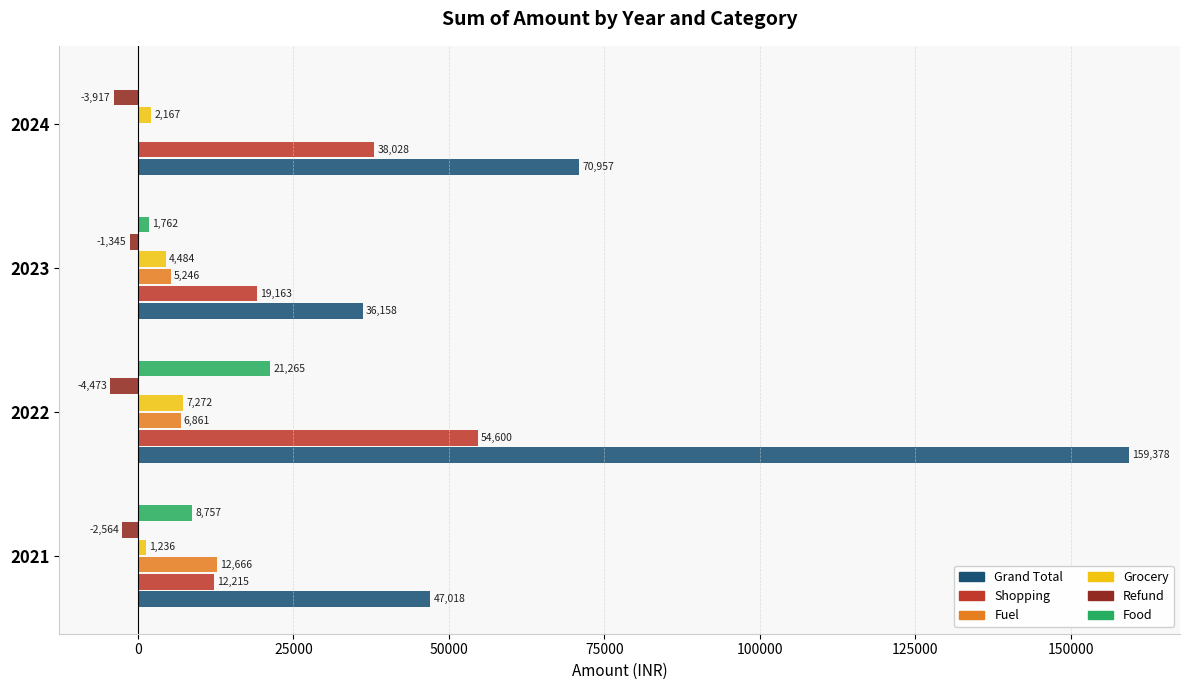

The Fuel series shows -8341.7 at 2024. True or false?

False